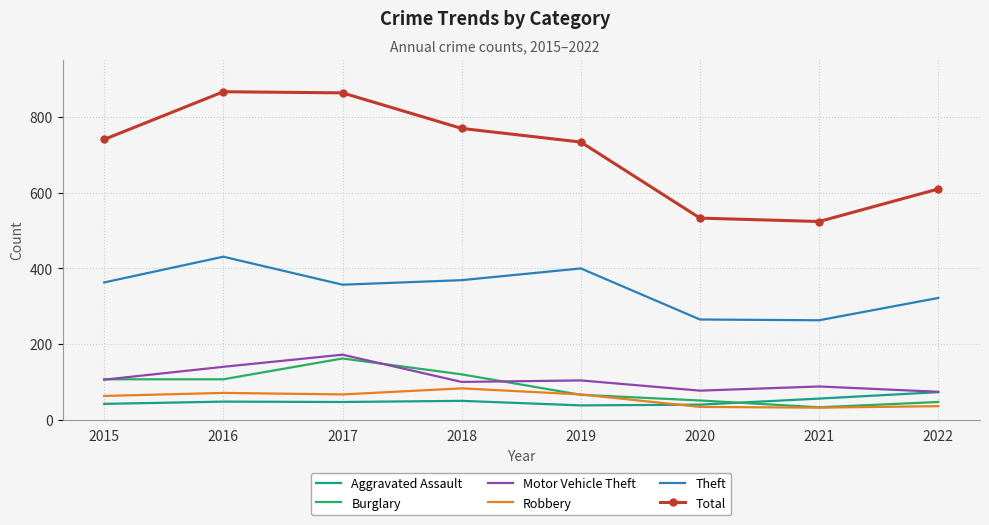

Which series has the largest total across all categories?

Total